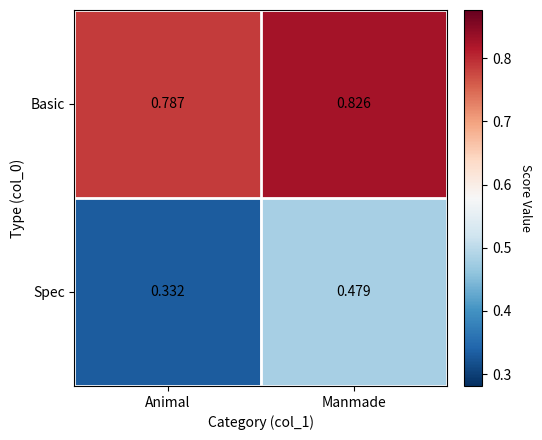

Which series changed the most between Animal and Manmade?

Spec